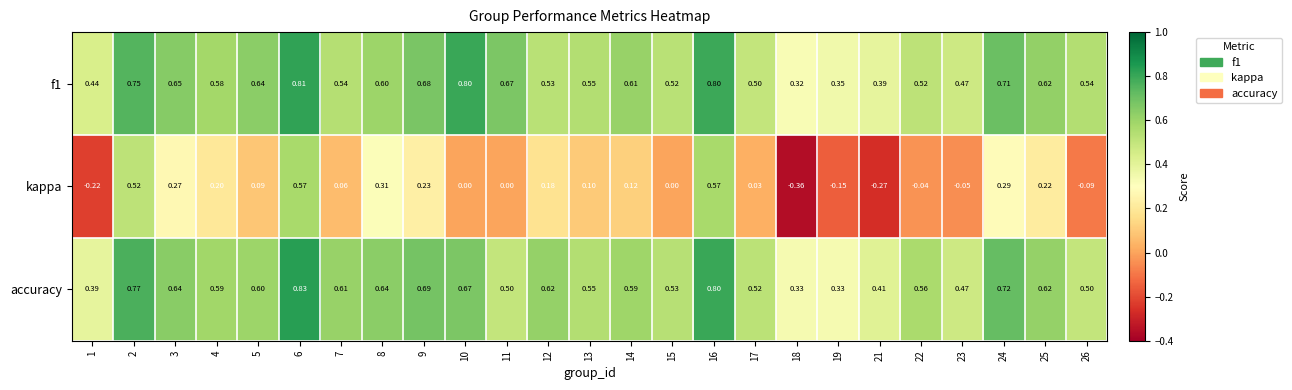

Is the value of accuracy at 8 greater than the value of f1 at 6?

No